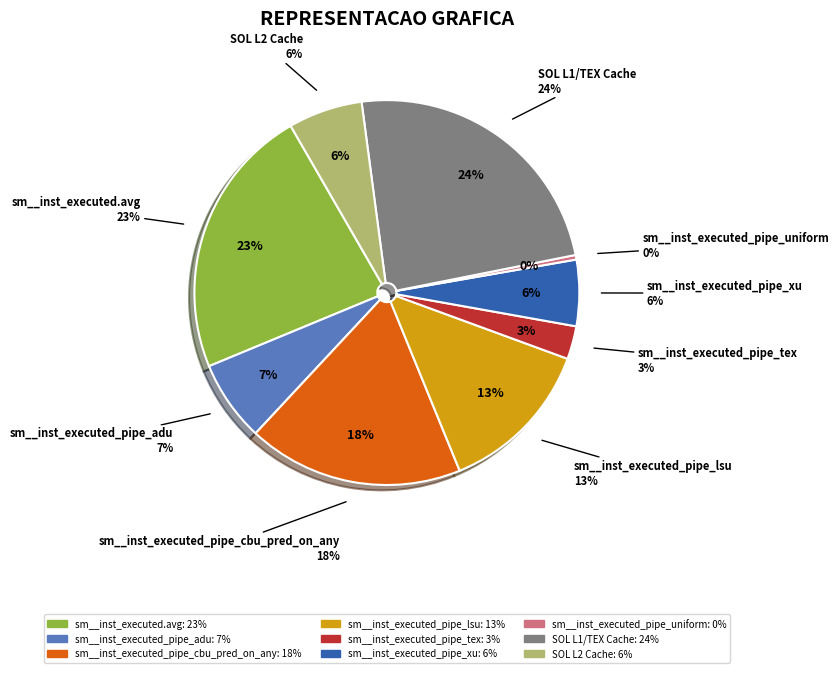

Which category has the smallest portion of the pie?

sm__inst_executed_pipe_uniform